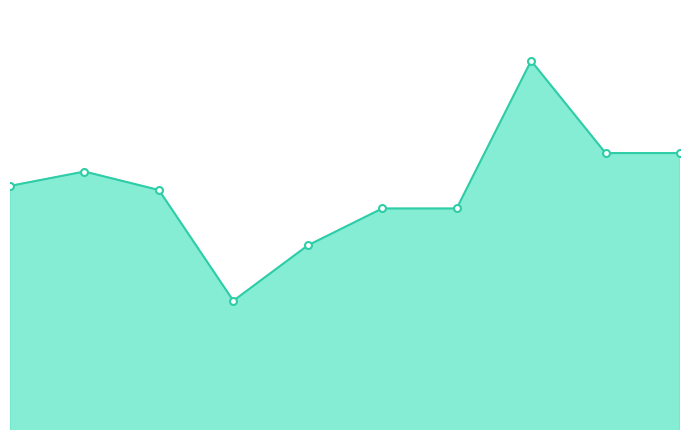

Does the chart have visible grid lines?

No